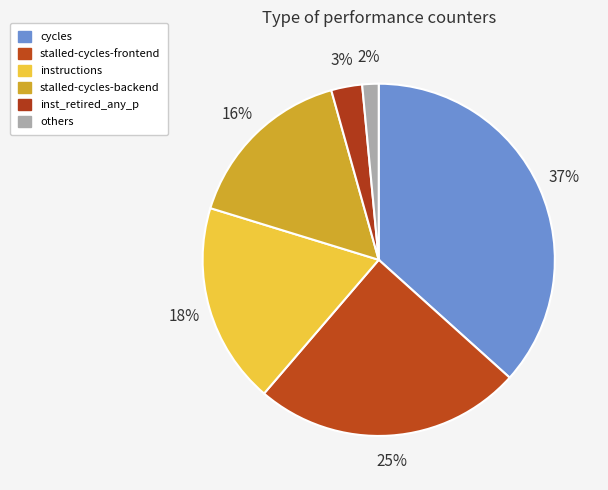

Is there any slice that represents more than half of the pie?

No